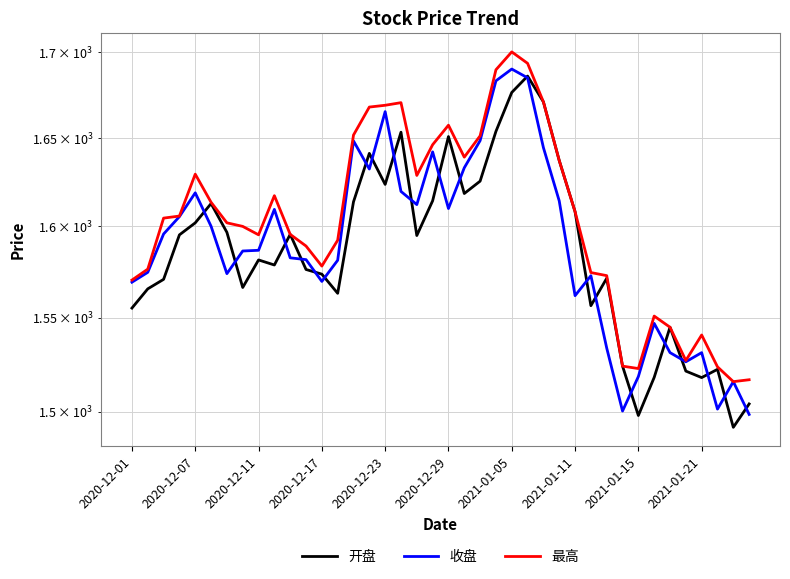

List the series in order of their overall mean, highest first.

最高, 收盘, 开盘